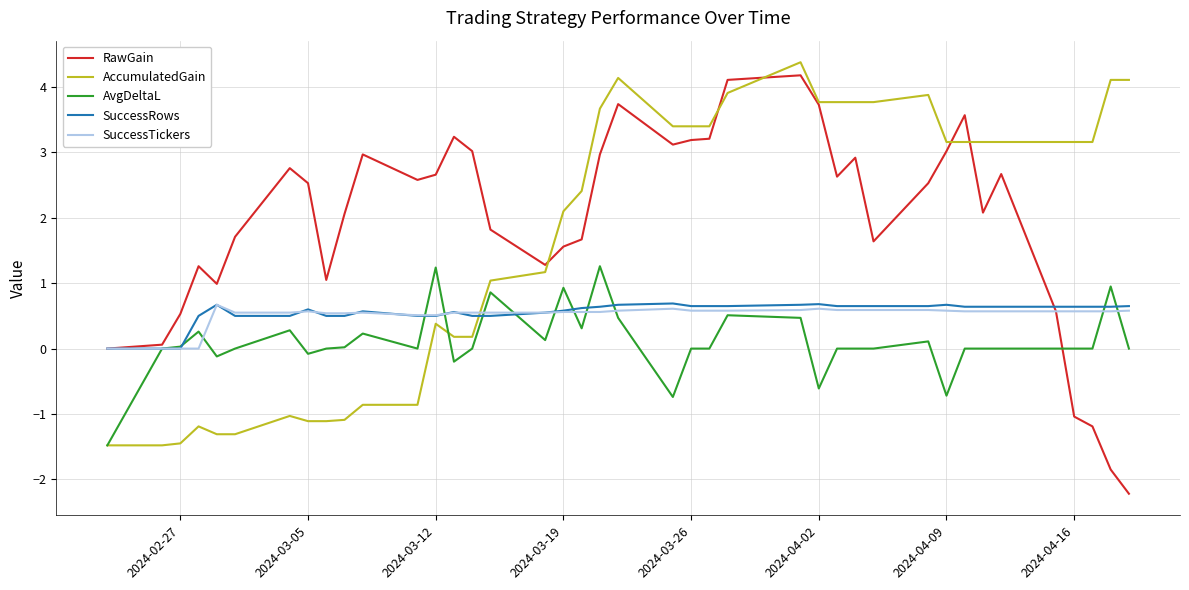

What is the minimum value for RawGain?

-2.2